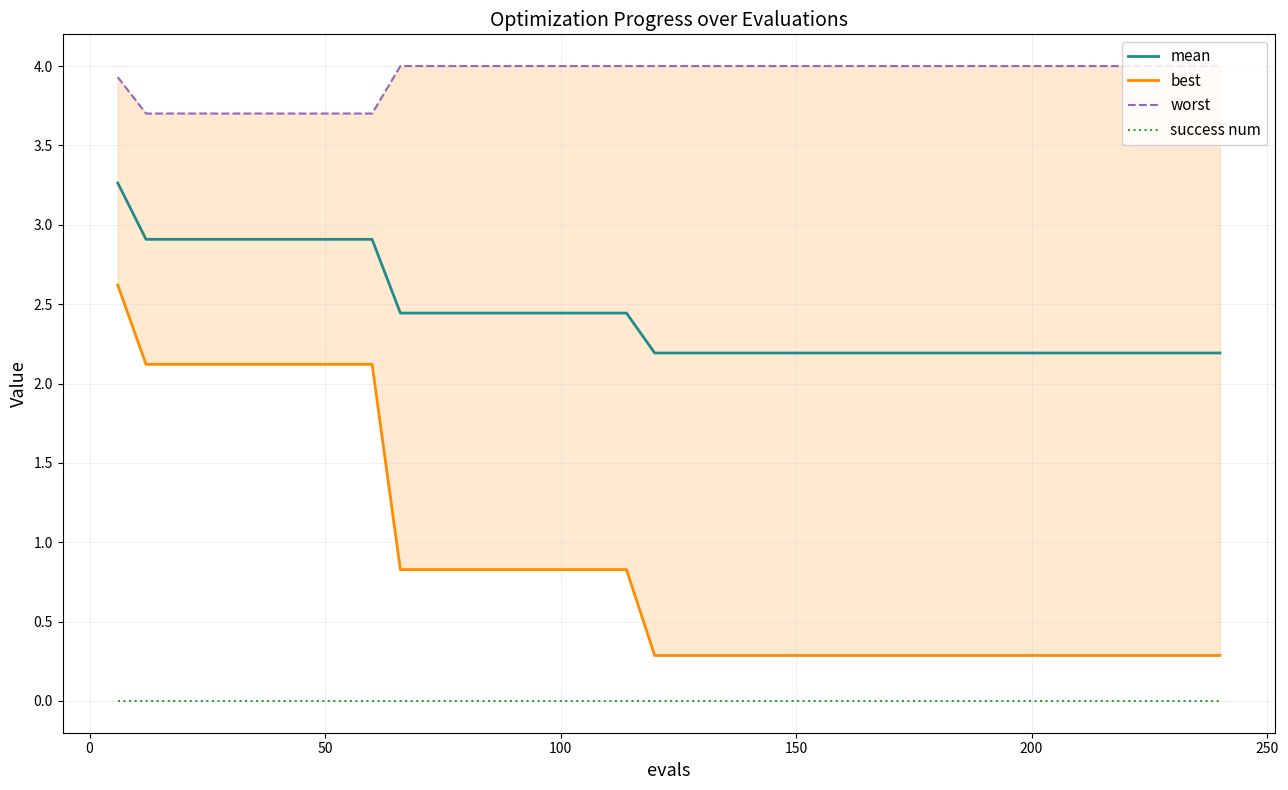

True or false: success num and mean intersect in this chart.

False